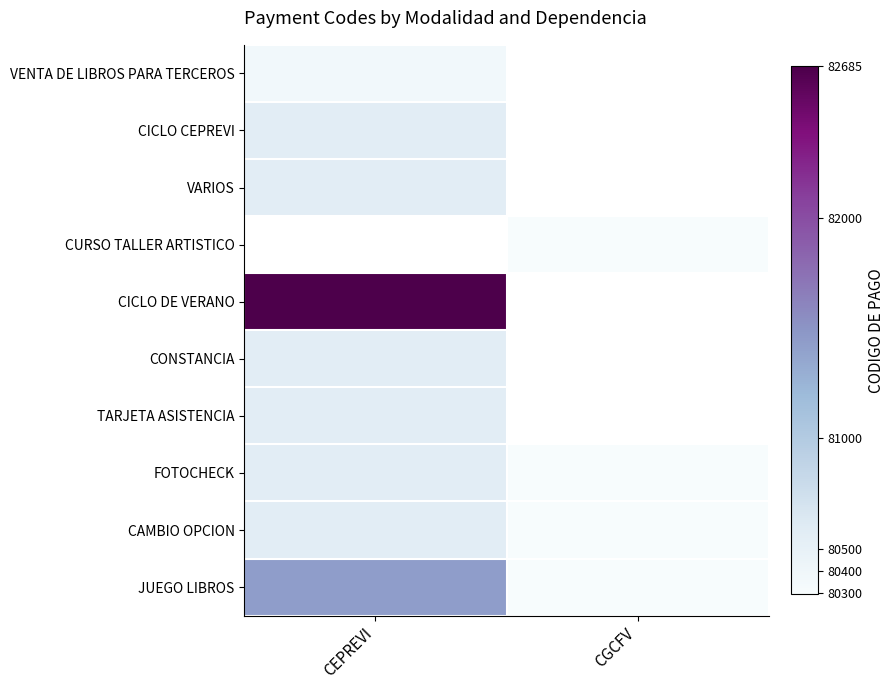

The CICLO DE VERANO series shows 82685.0 at CEPREVI. True or false?

True